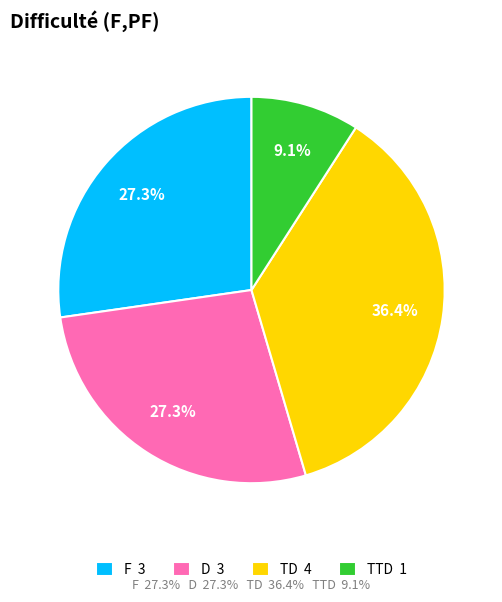

What is the largest slice in the pie chart?

TD